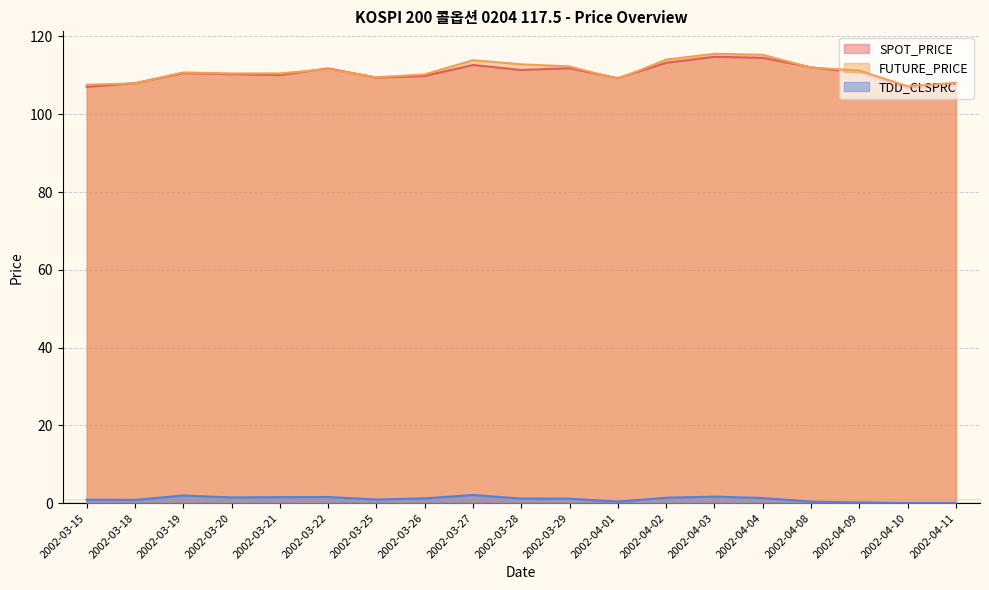

What is the difference between the highest and lowest values at 2002-03-28?

111.6